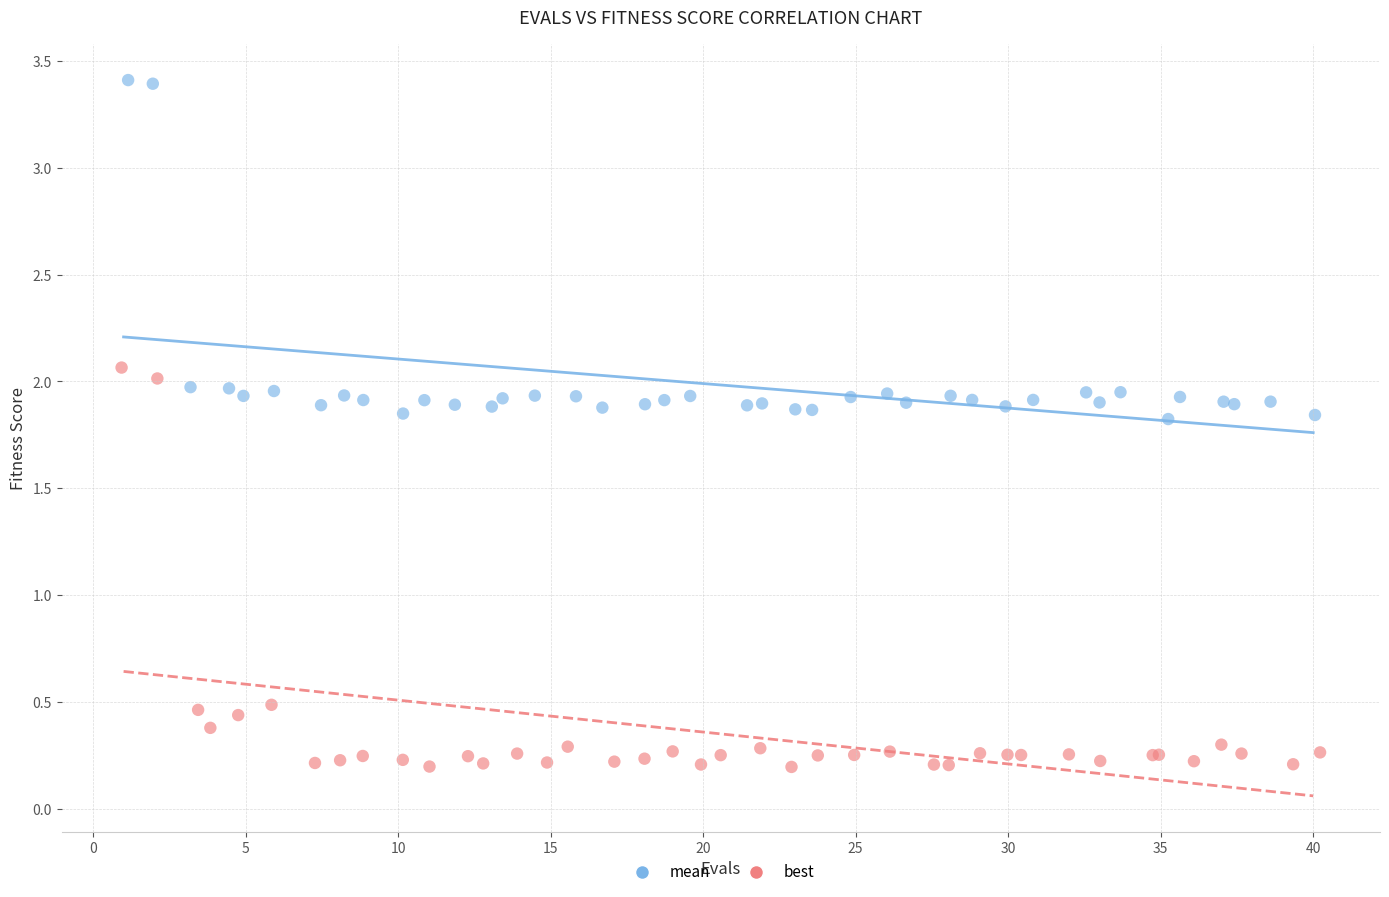

Which series contains the lowest Y value?

best